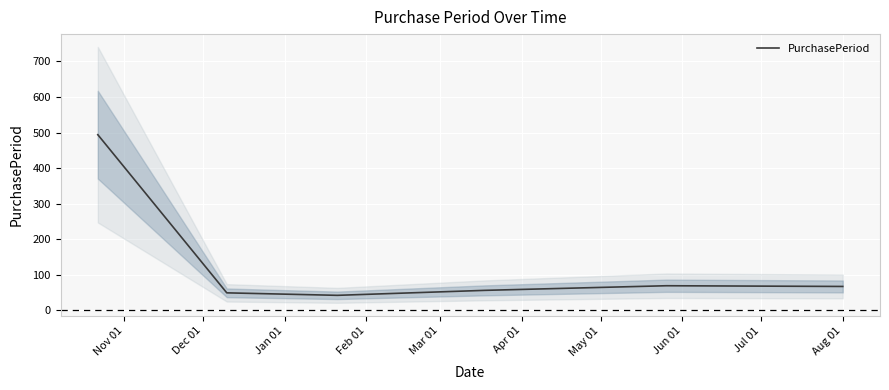

True or false: there are more than 0 points higher than both neighbors.

True